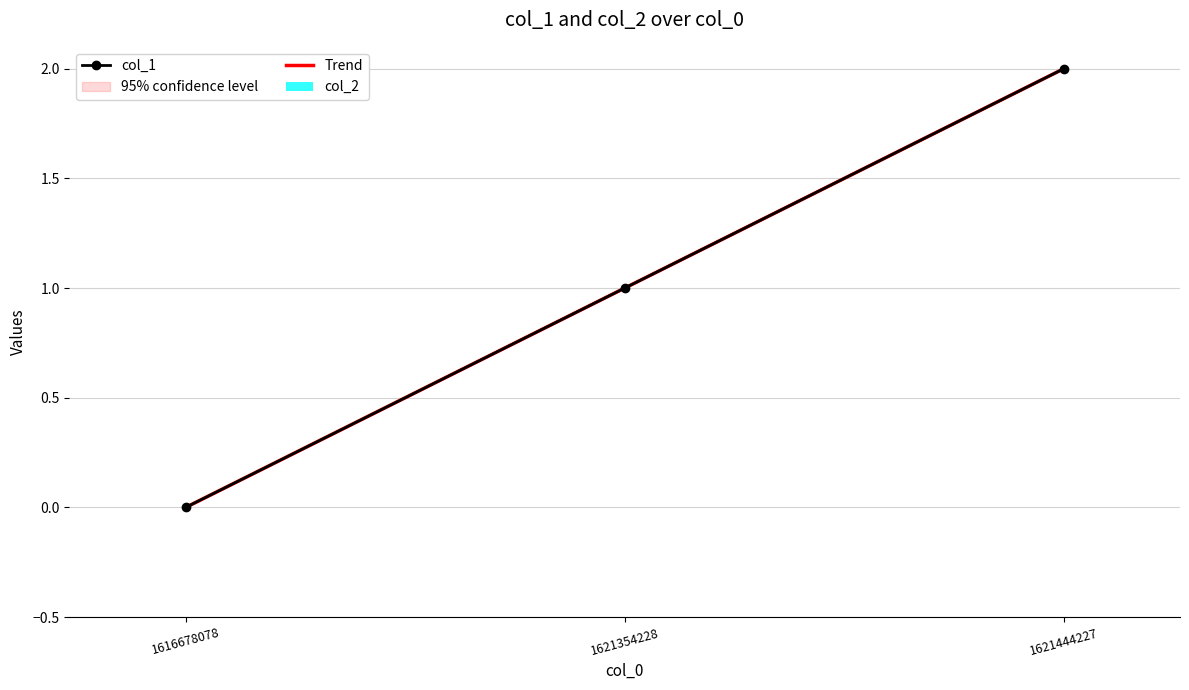

What are all the series names shown in the legend?

col_1, Trend, col_2